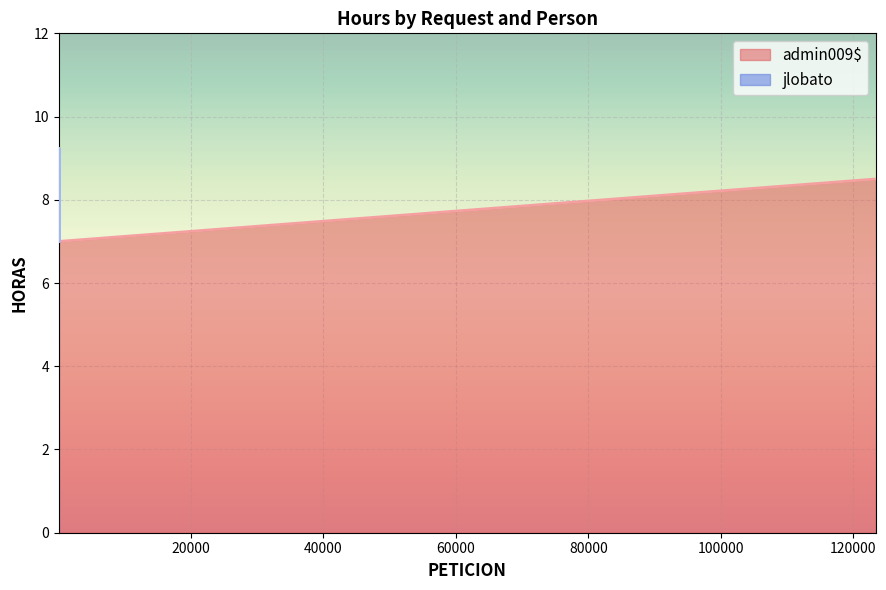

The value at 62 is 11.1. True or false?

False